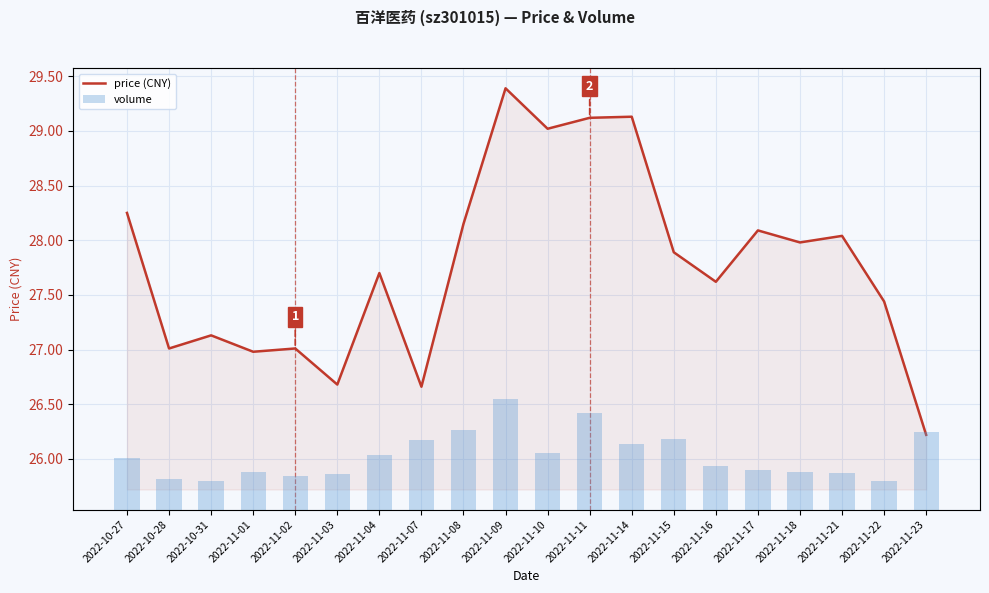

What is the label of the 1st bar from the left?

2022-10-27